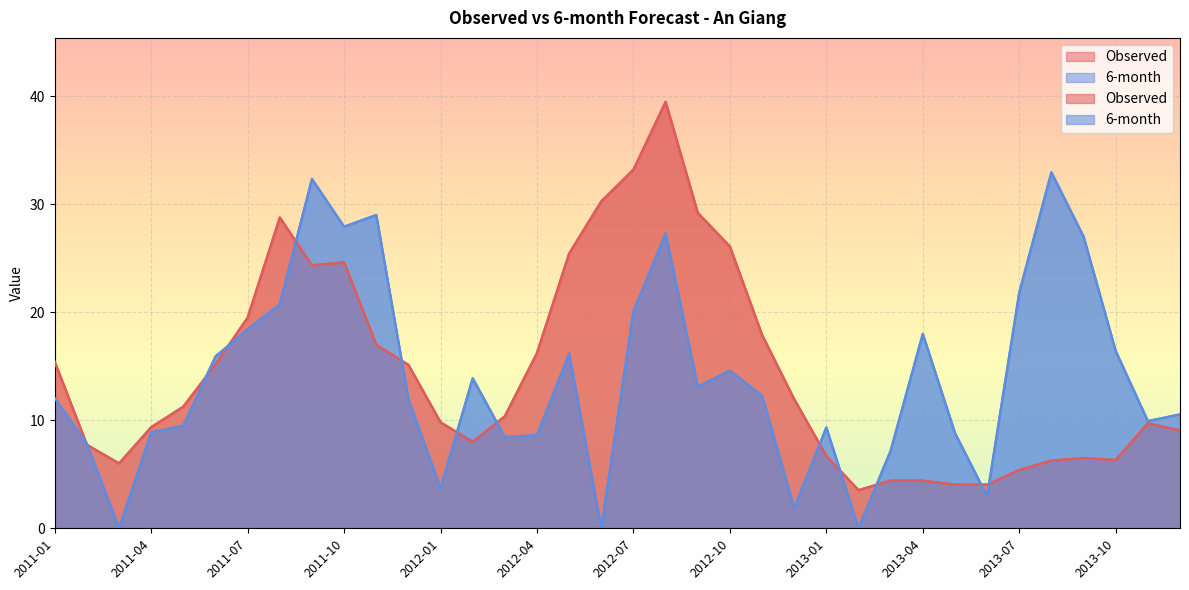

The Observed series shows 21.9 at 2011-01. True or false?

False